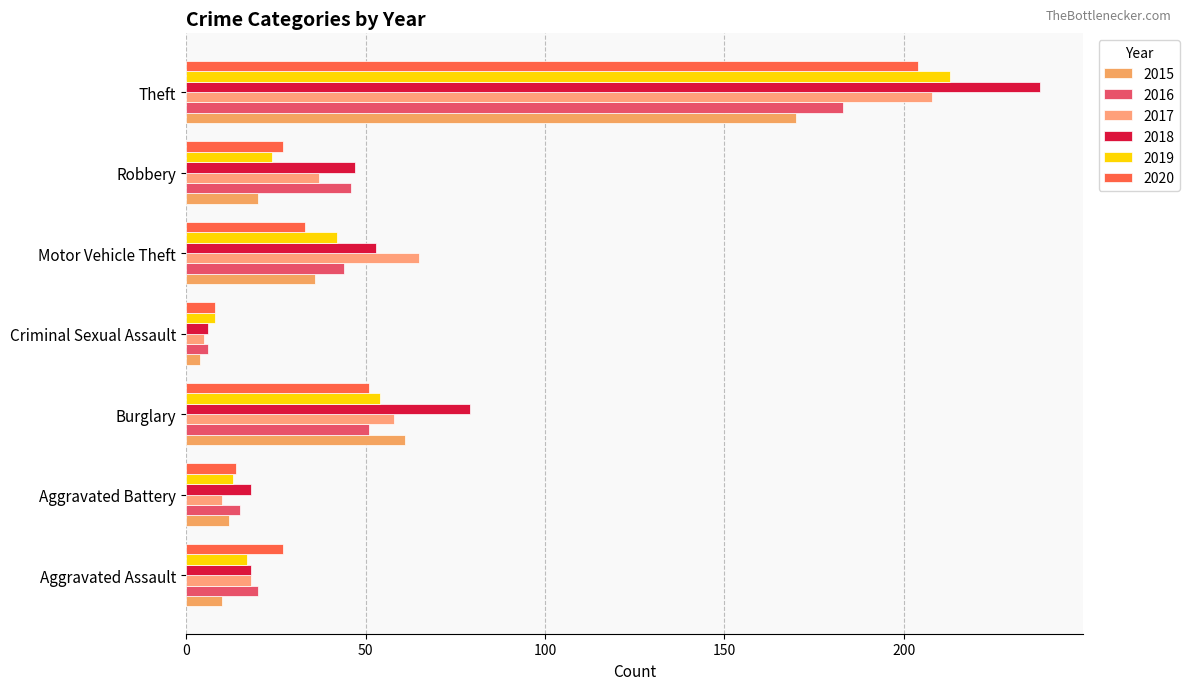

At which category is the sum across all series the highest?

Theft